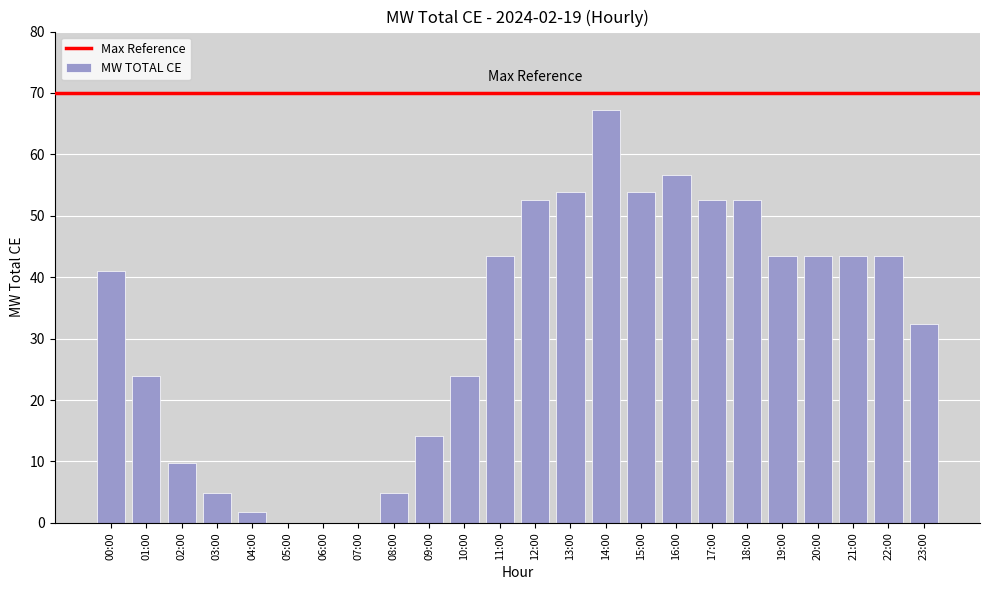

What is the change in value from 06:00 to 15:00?

+53.8